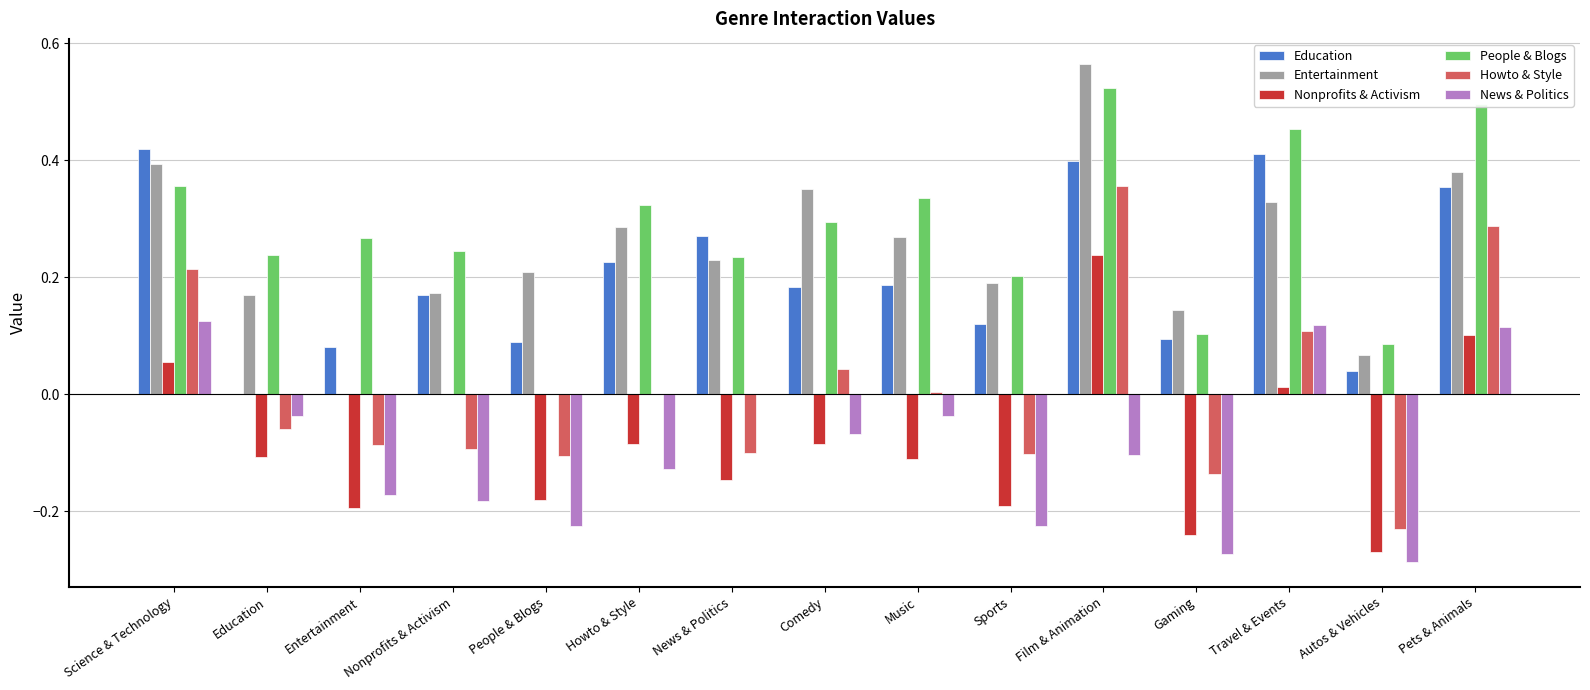

At which label does Entertainment reach its peak?

Film & Animation